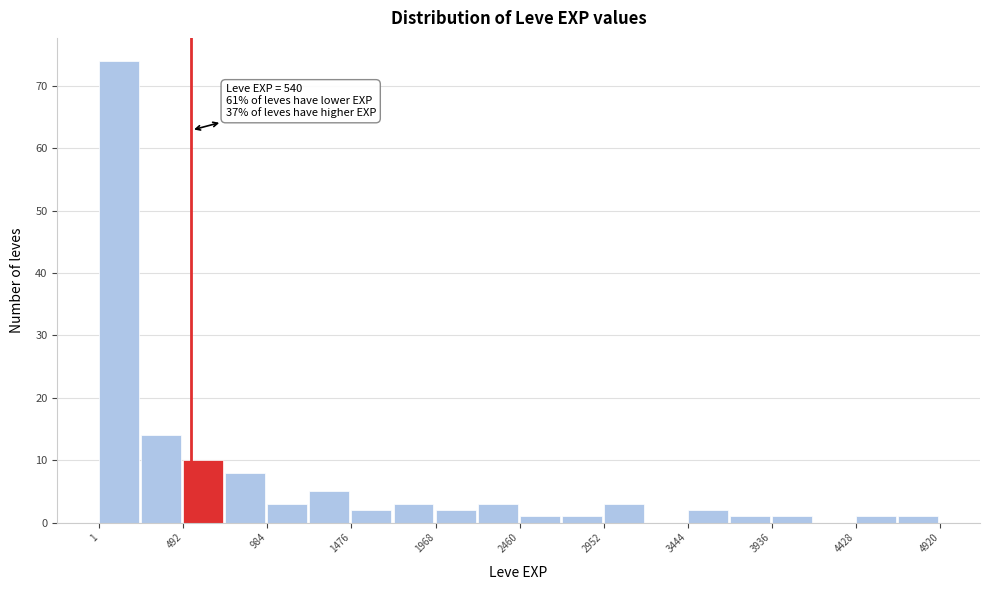

Over which range of the x-axis is the bar tallest?

0 to 250